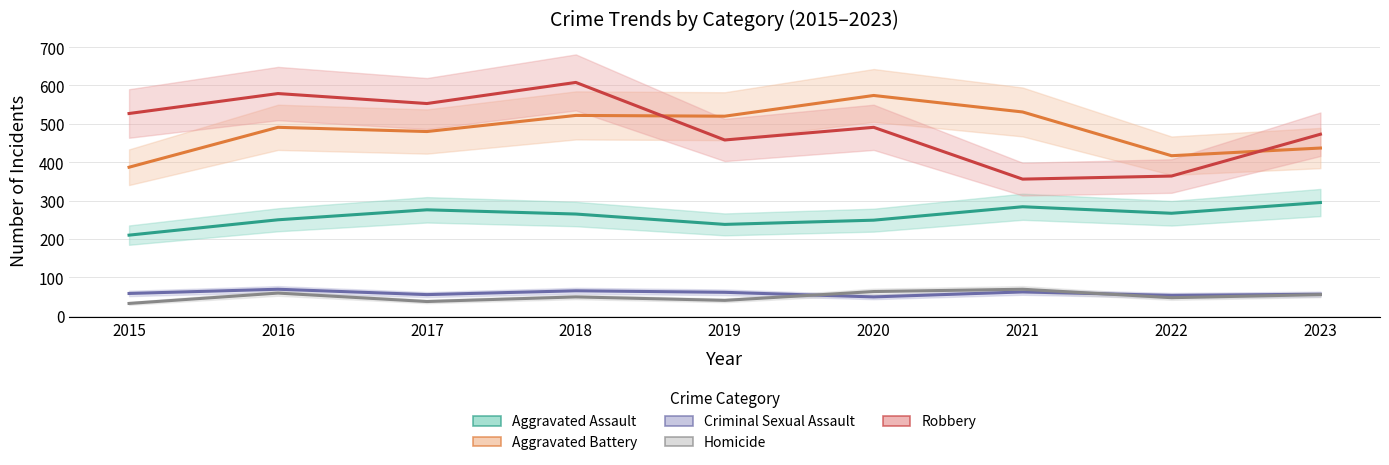

How many data points in Robbery are less than 491?

4